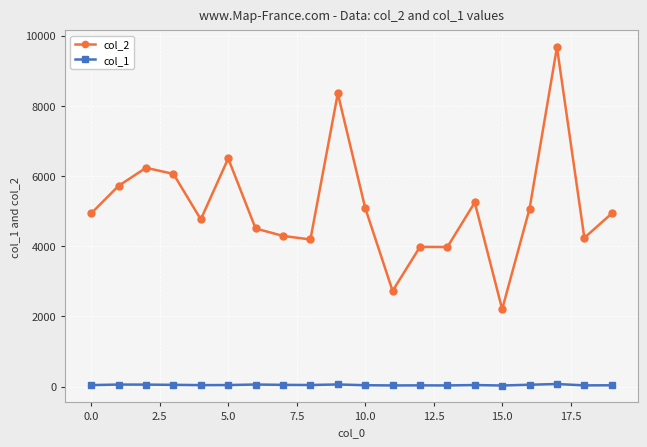

What is the smallest value displayed?

32